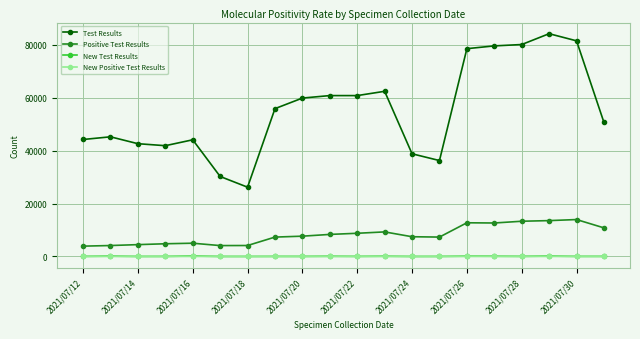

What is the minimum value for Test Results?

26183